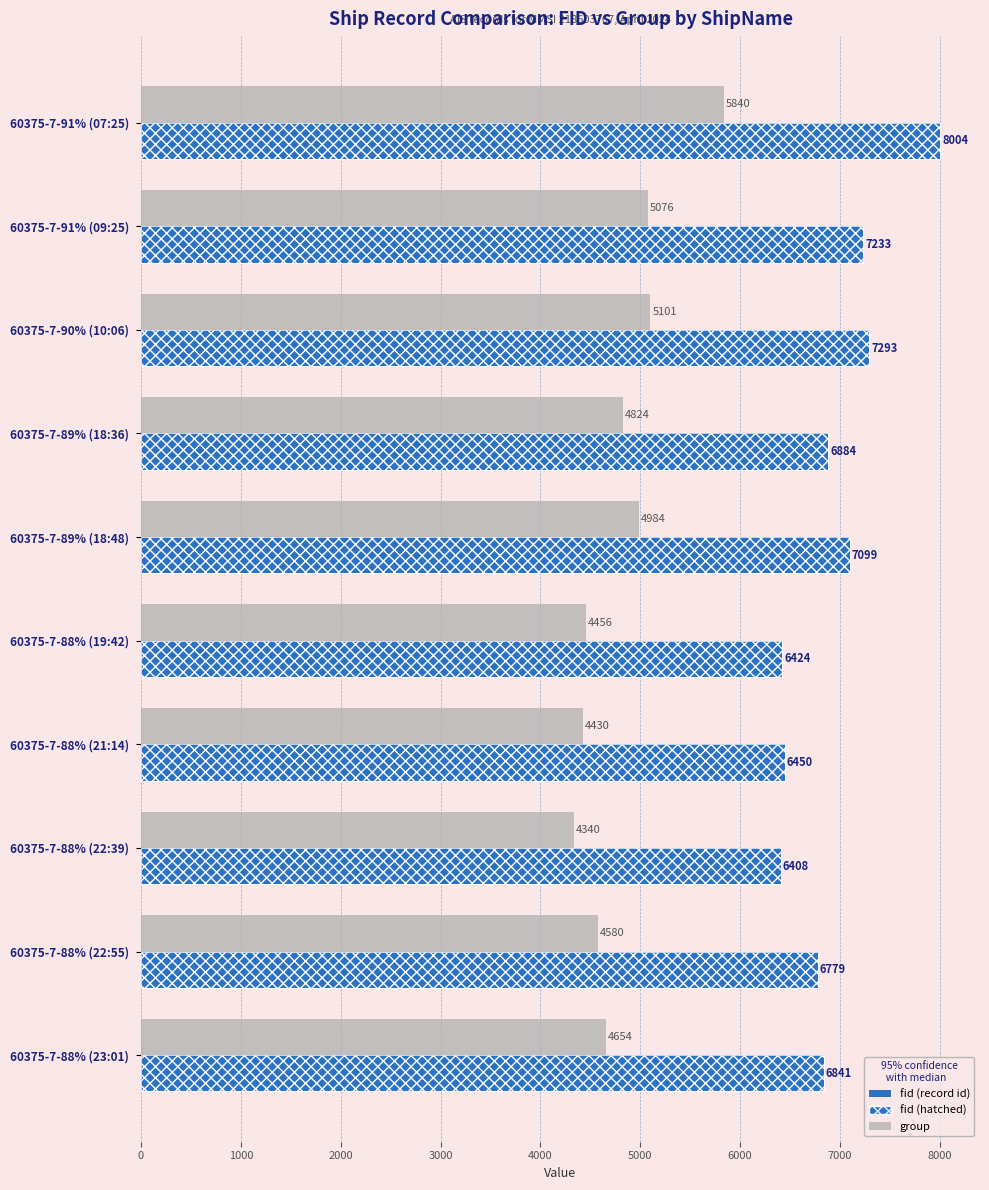

What is the difference between the maximum and minimum values in the fid series?

1596